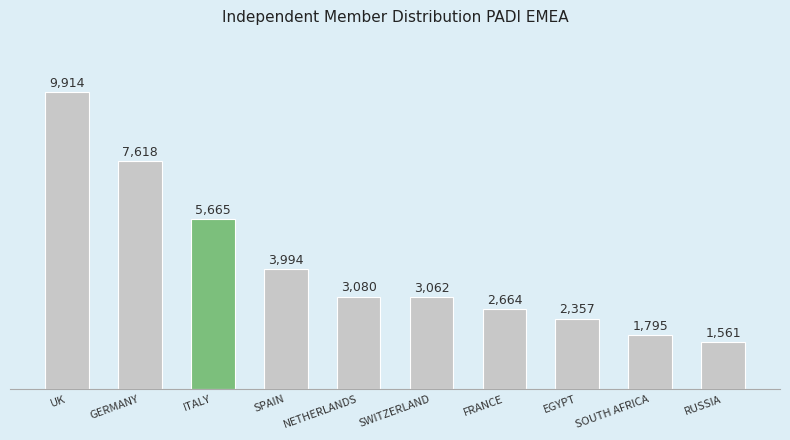

True or false: the data shows 1561 at RUSSIA.

True